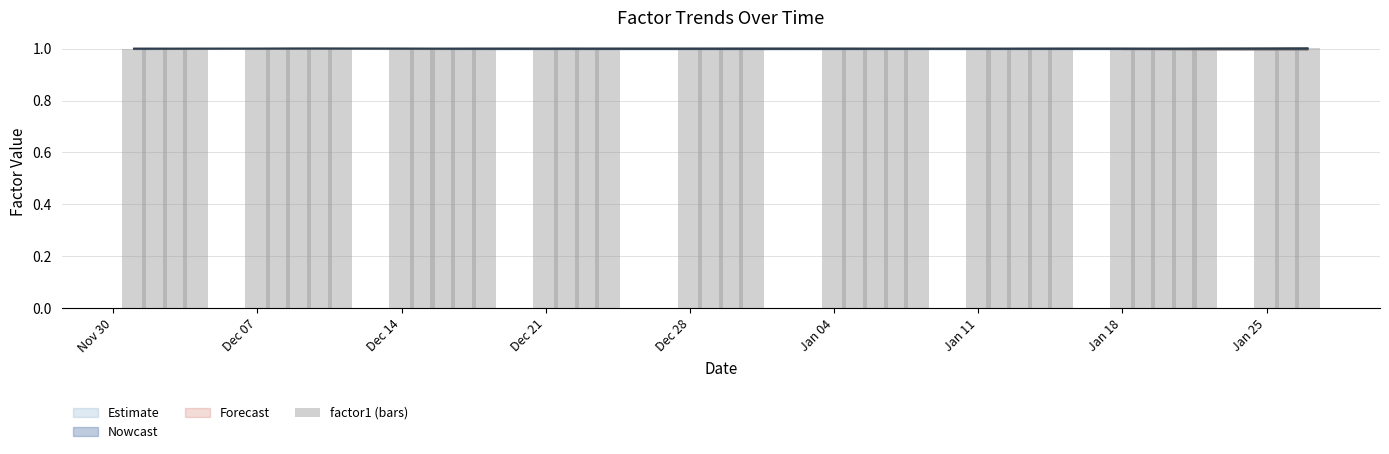

What value does the data have at Jan 25?

1.0